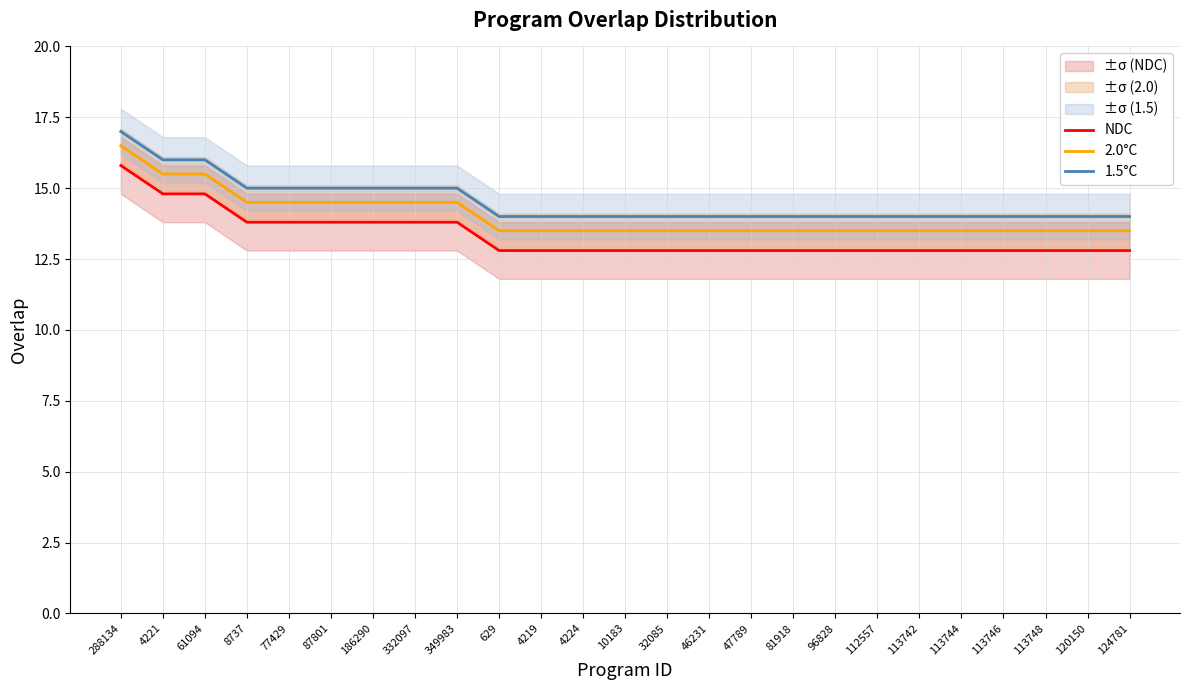

How many series are shown in this chart?

3